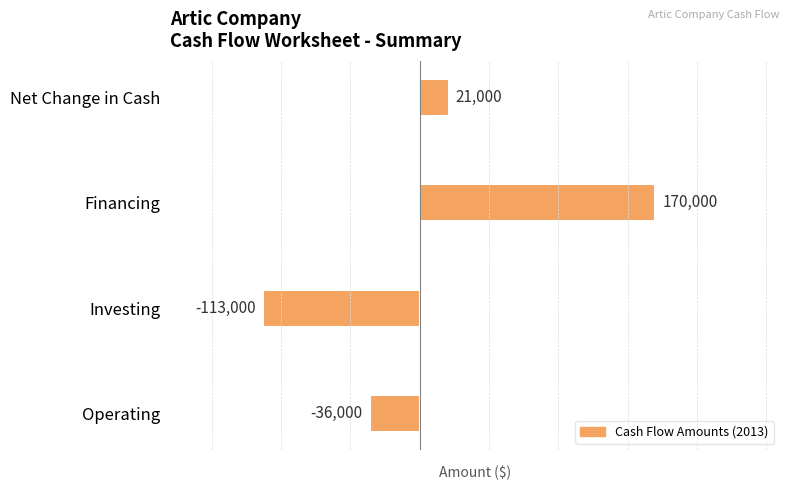

How many bars are there in total?

4